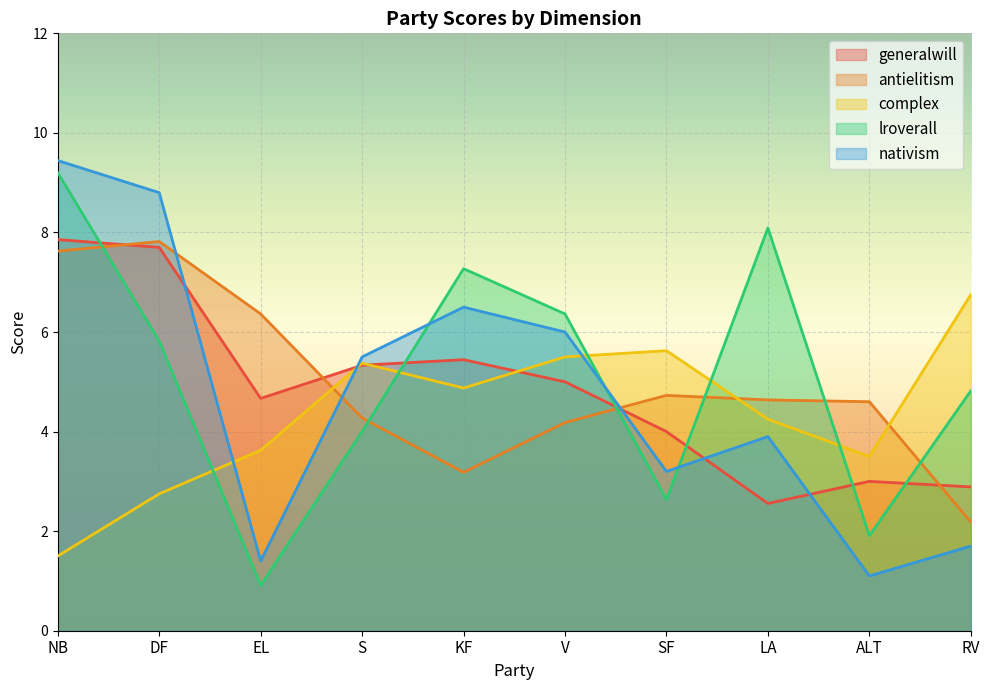

What is the difference between the second highest and second lowest values in the generalwill series?

4.8